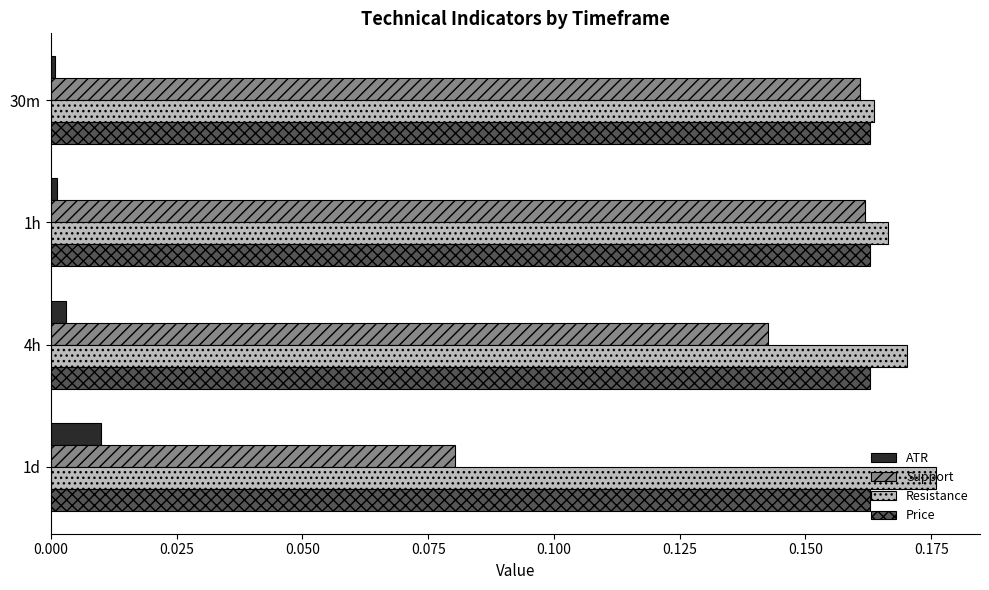

The Support series shows 0.0 at 4h. True or false?

False